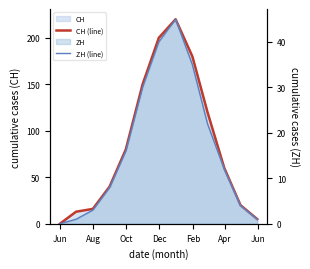

What is the difference between the second highest and minimum values in the ZH (line) series?

40